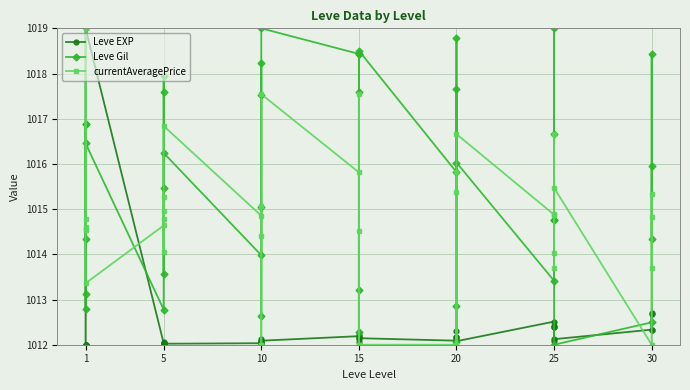

What is the maximum value for currentAveragePrice?

1019.0